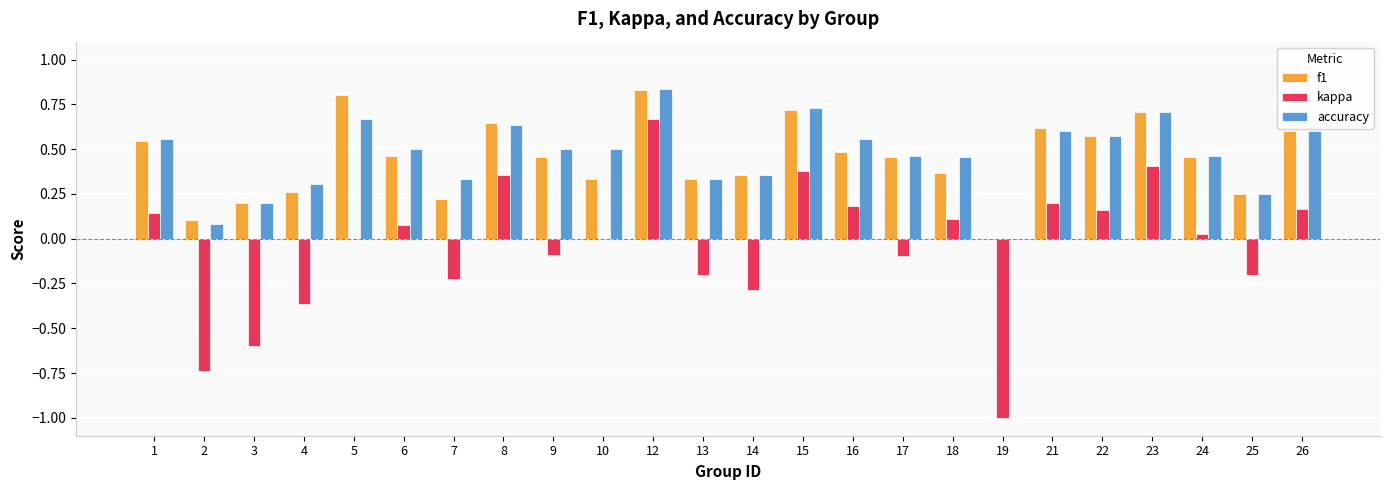

At which category is the sum across all series the highest?

12